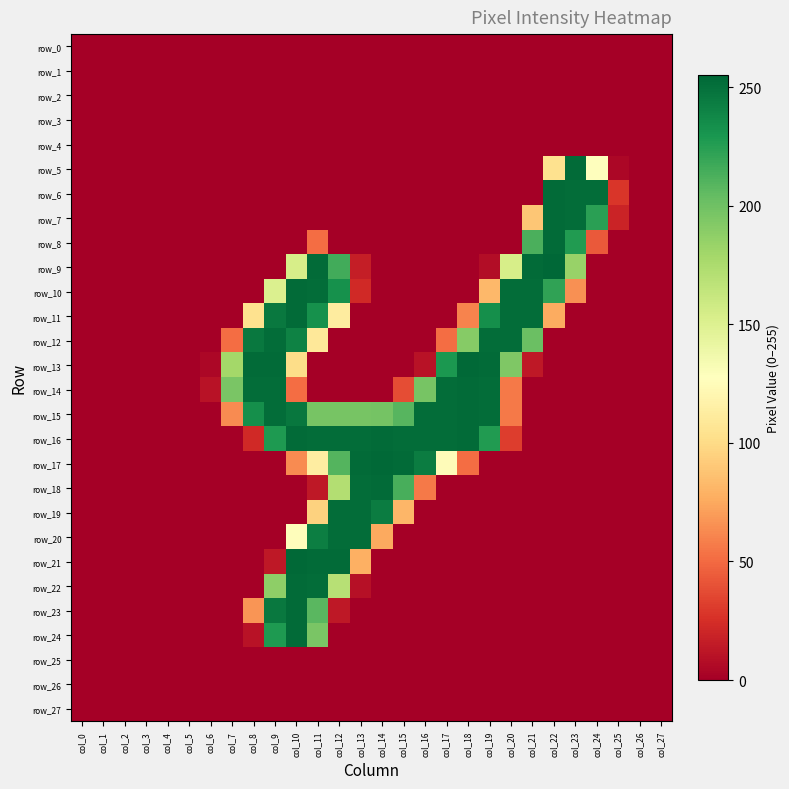

The value of row_23 at col_18 is 0. True or false?

True